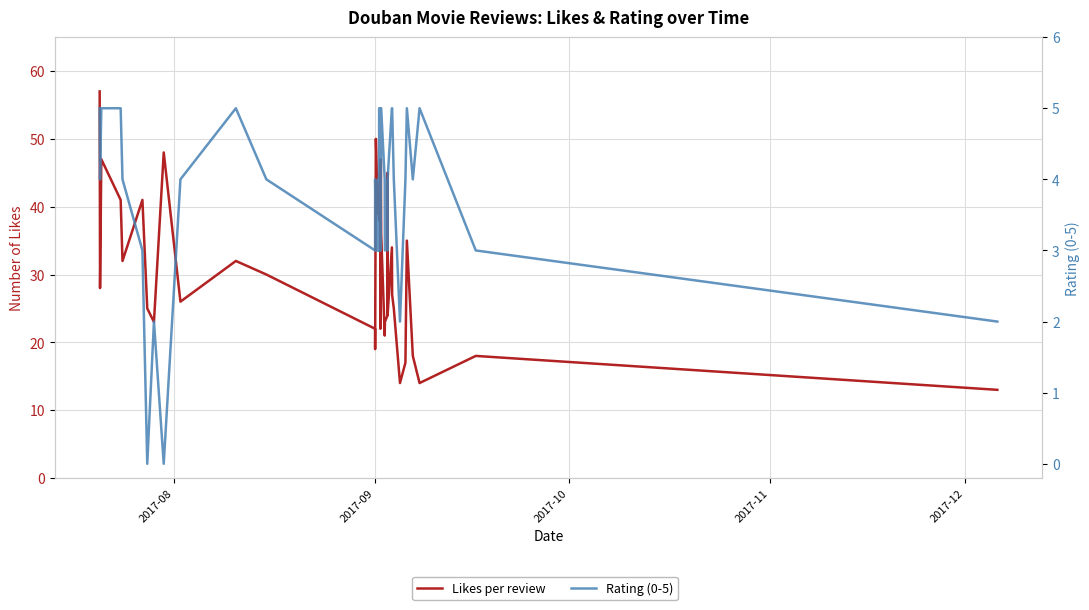

What is the difference between the maximum and second lowest values in the Rating (0-5) series?

5